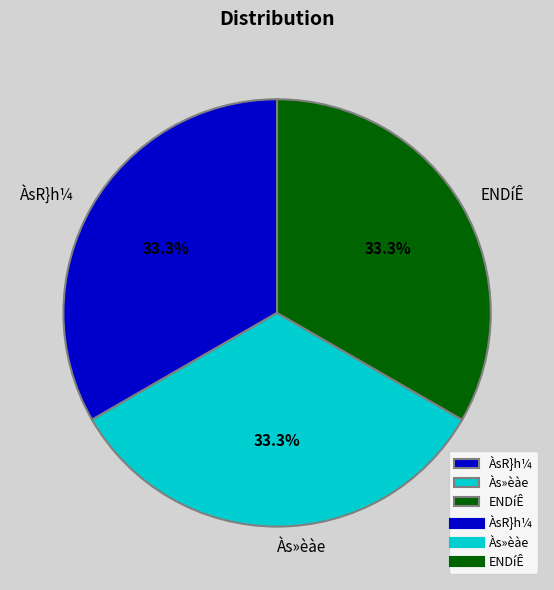

What is the ratio of the value at Às»èàe to the value at ÀsR}h¼?

1.0